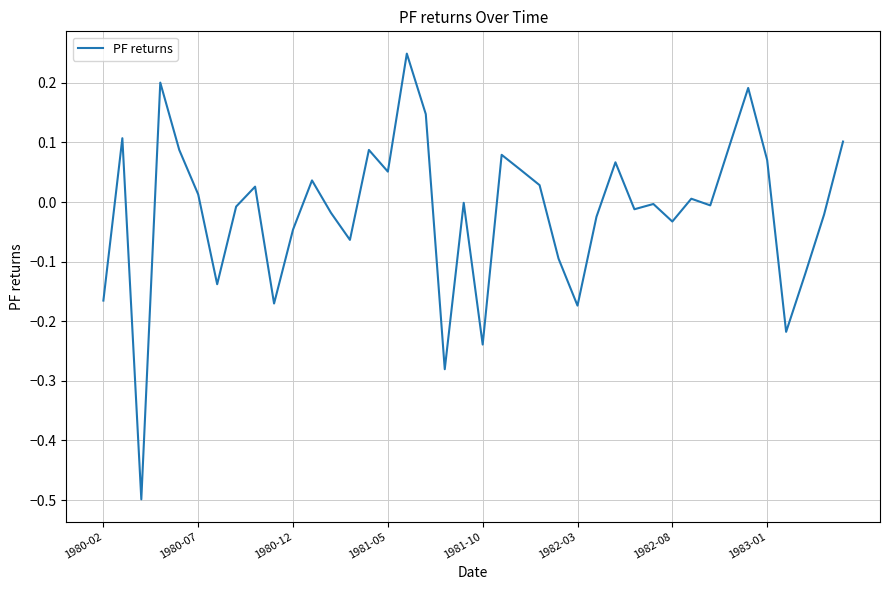

What is the minimum value shown in the chart?

-0.5